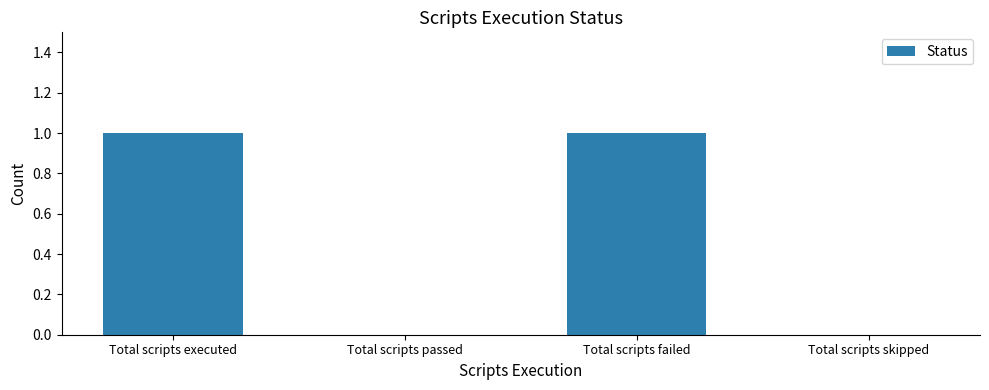

Which has a higher value, Total scripts executed or Total scripts passed?

Total scripts executed